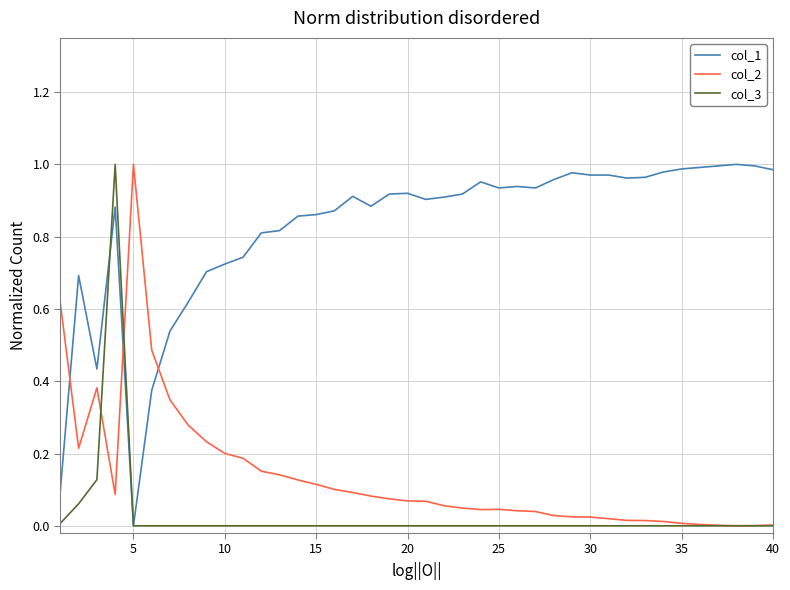

True or false: col_1 and col_2 cross at least once.

True